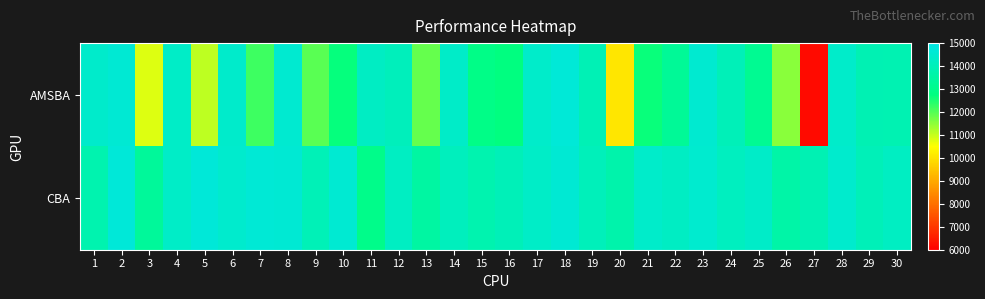

List the series in order of their peak value, lowest first.

AMSBA, CBA